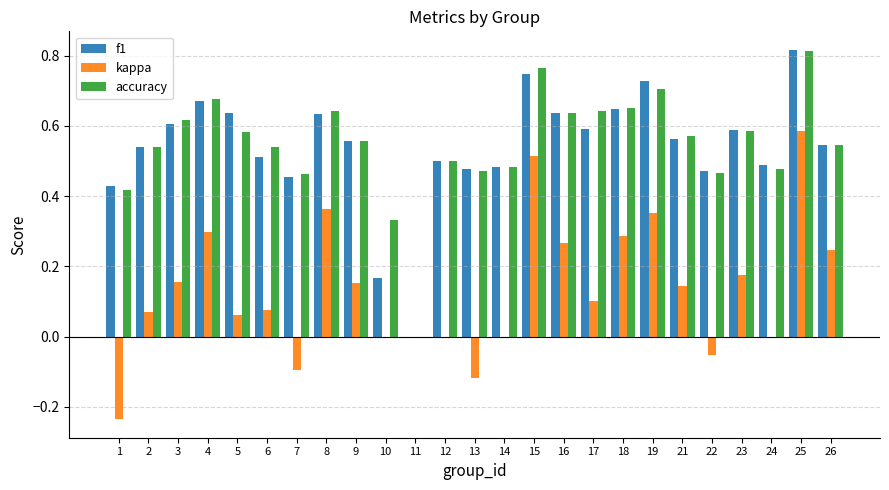

At which category is the sum across all series the highest?

25